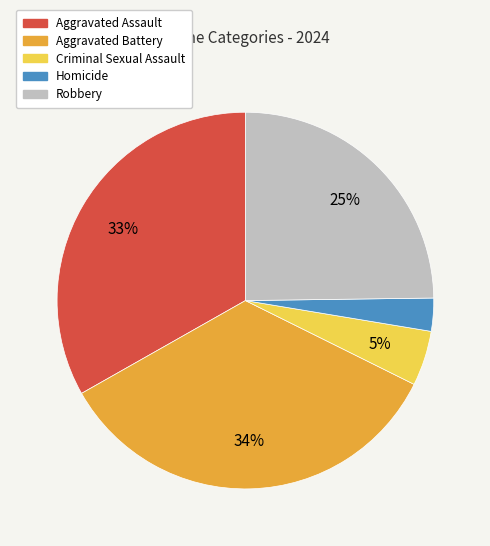

Rank the categories by value from highest to lowest.

Aggravated Battery, Aggravated Assault, Robbery, Criminal Sexual Assault, Homicide